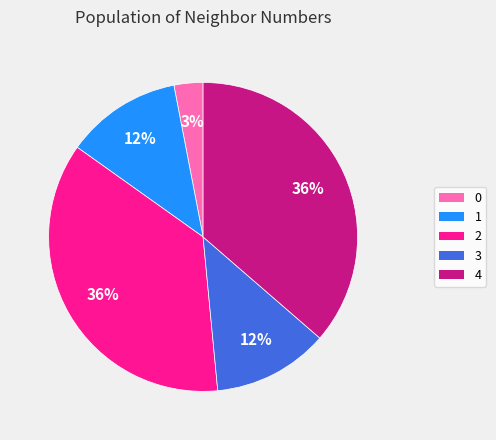

To the nearest percent, what is the difference between the 4 and 3 slice percentages?

24%